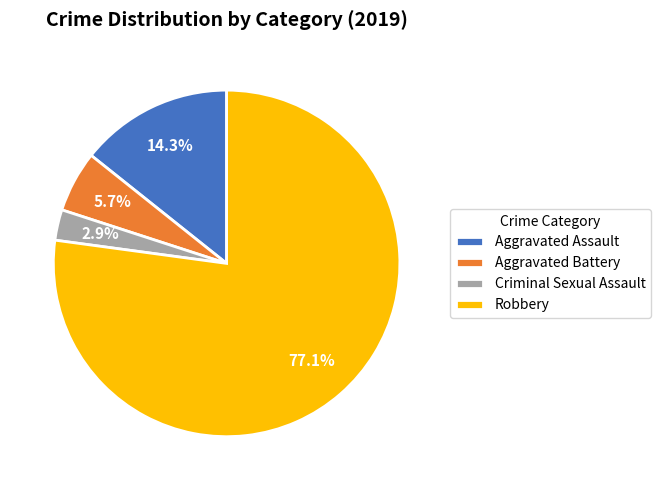

What is the smallest slice in the pie chart?

Criminal Sexual Assault